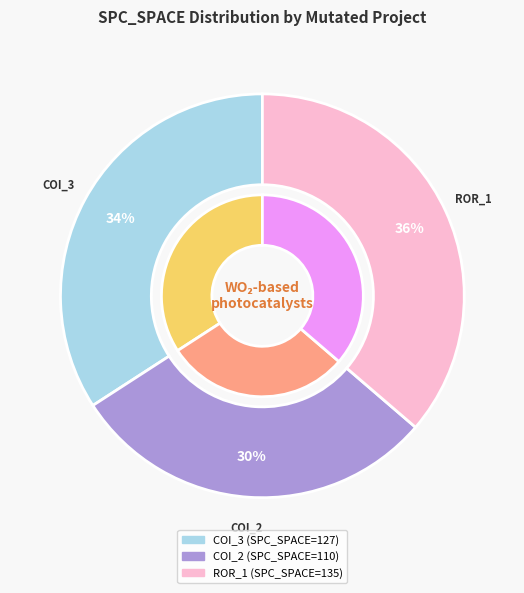

Between Forward.EmailSystem.Client.ROR_1 and AutoResponder.EmailSystem.Client.COI_3, which is larger?

Forward.EmailSystem.Client.ROR_1